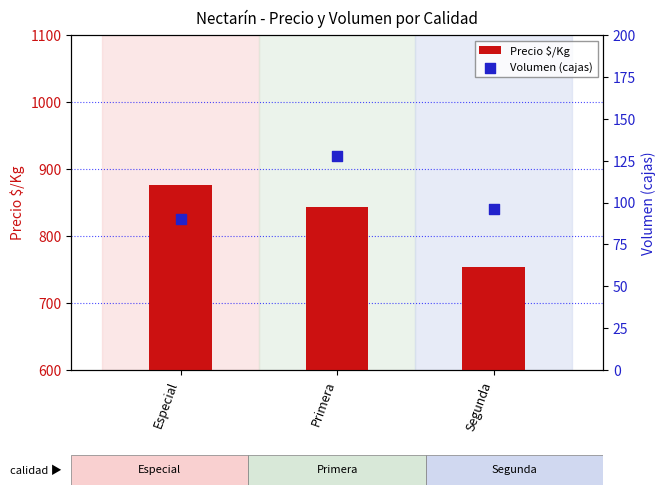

Which series contains the highest Y value?

Precio $/Kg